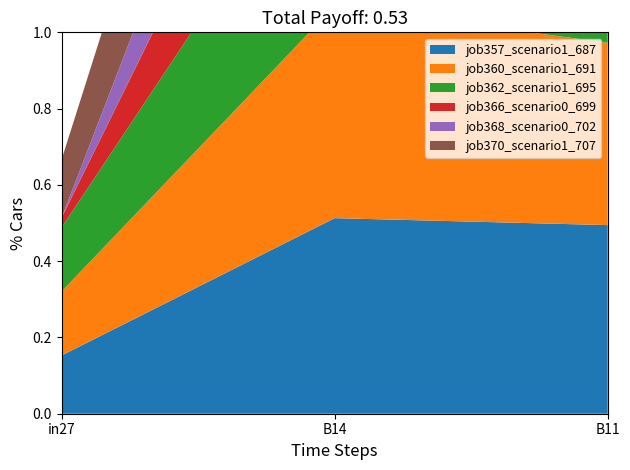

Reading left to right, transcribe all the data shown in this chart.

job357_scenario1_687: in27=0.2	B14=0.5	B11=0.5
job360_scenario1_691: in27=0.2	B14=0.6	B11=0.5
job362_scenario1_695: in27=0.2	B14=0.5	B11=0.5
job366_scenario0_699: in27=0.0	B14=0.4	B11=0.3
job368_scenario0_702: in27=0.0	B14=0.4	B11=0.4
job370_scenario1_707: in27=0.2	B14=0.6	B11=0.5